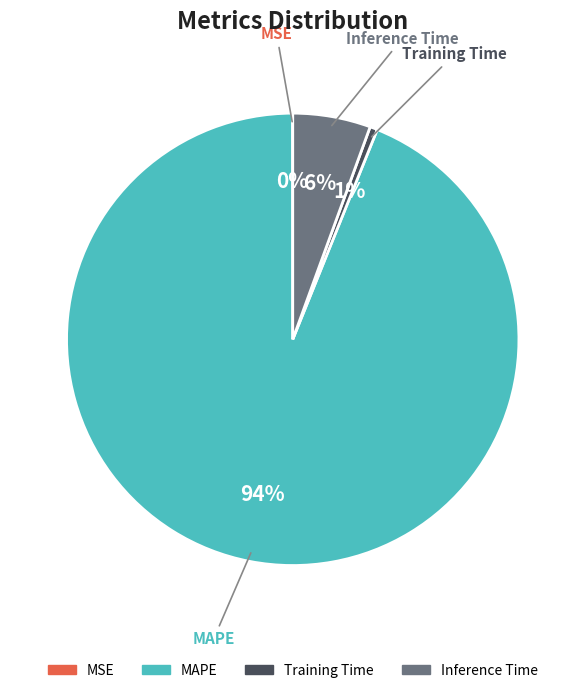

Which has a higher value, Training Time or Inference Time?

Inference Time